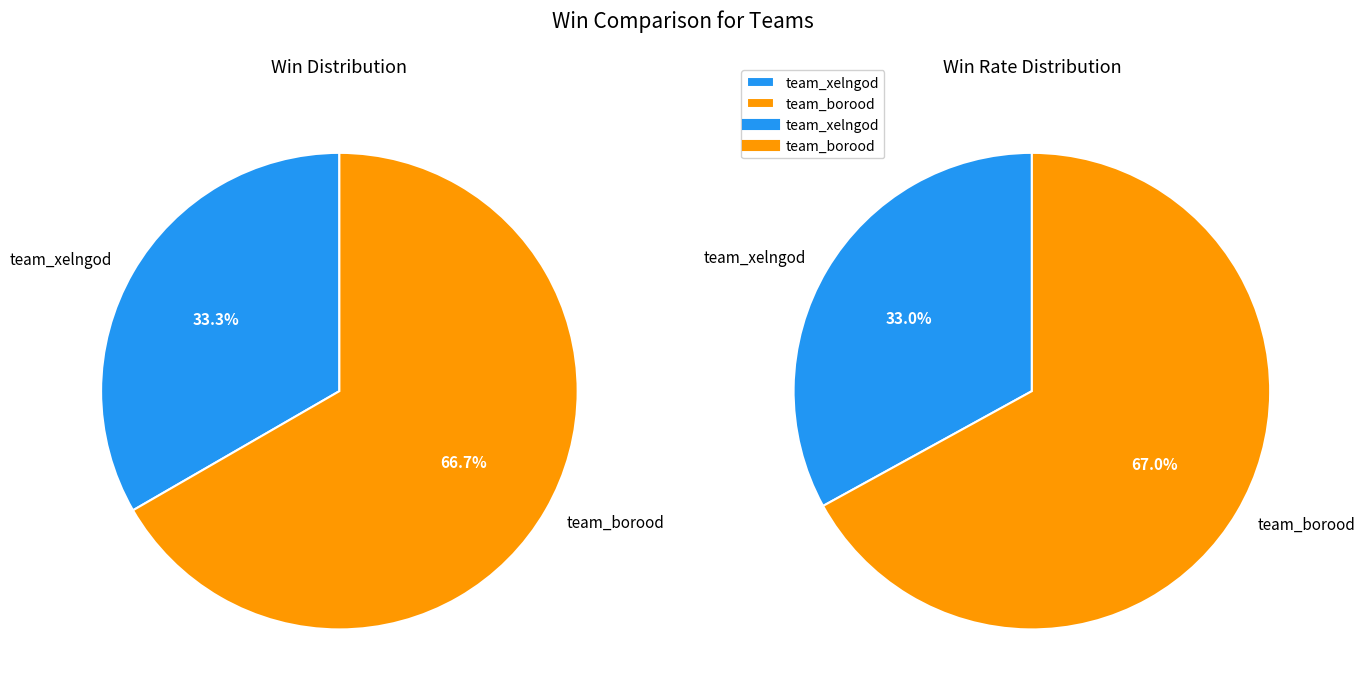

To the nearest percent, what portion does team_borood represent?

67%